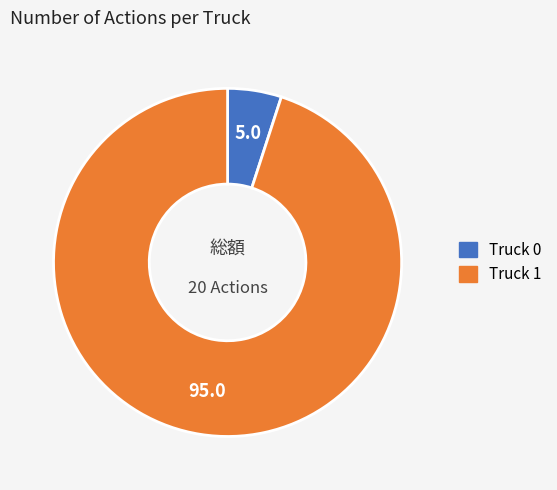

Do Truck 1 and Truck 0 together represent more than half of the pie?

Yes